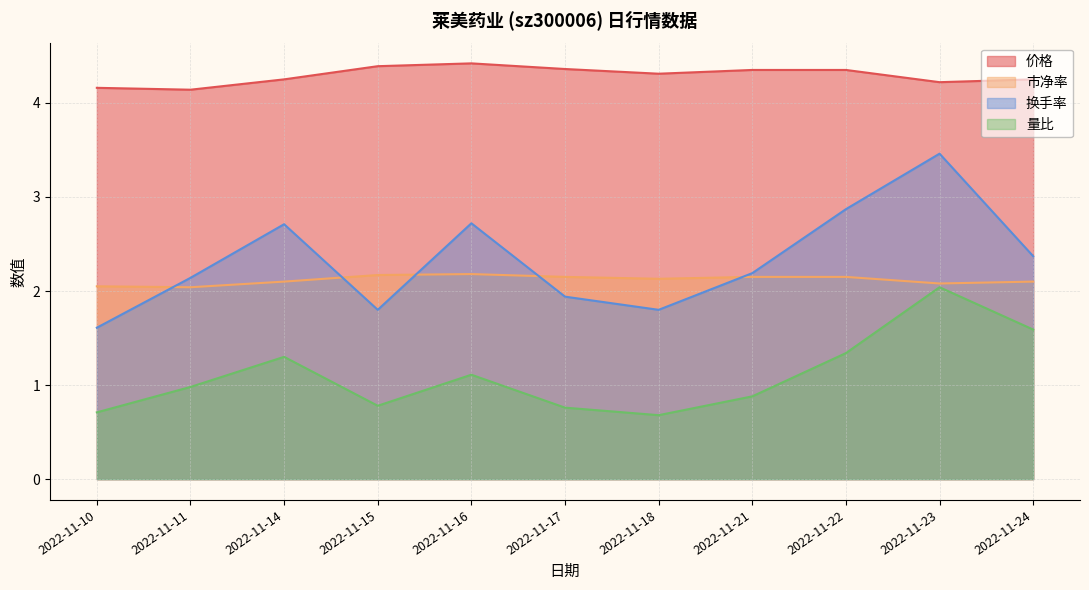

Which category has the highest value in the 价格 series?

2022-11-16